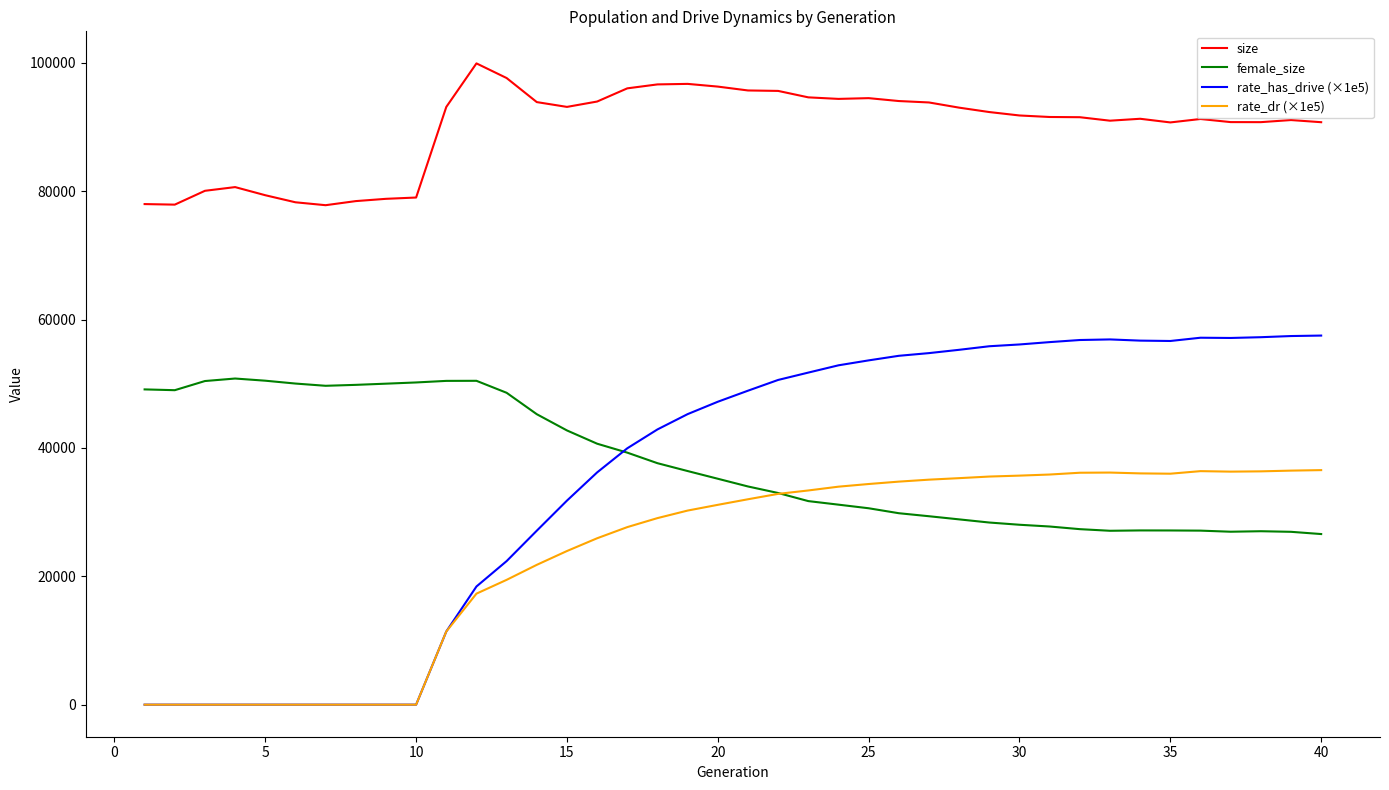

Which series has the largest total across all categories?

size